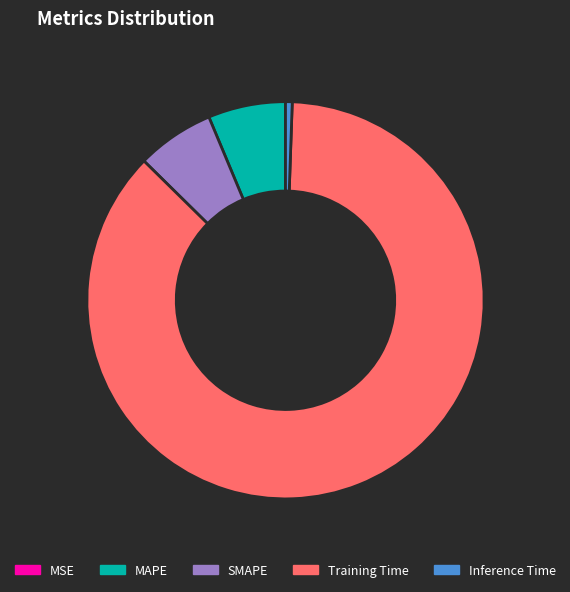

Combined, do MAPE and SMAPE account for over 50%?

No